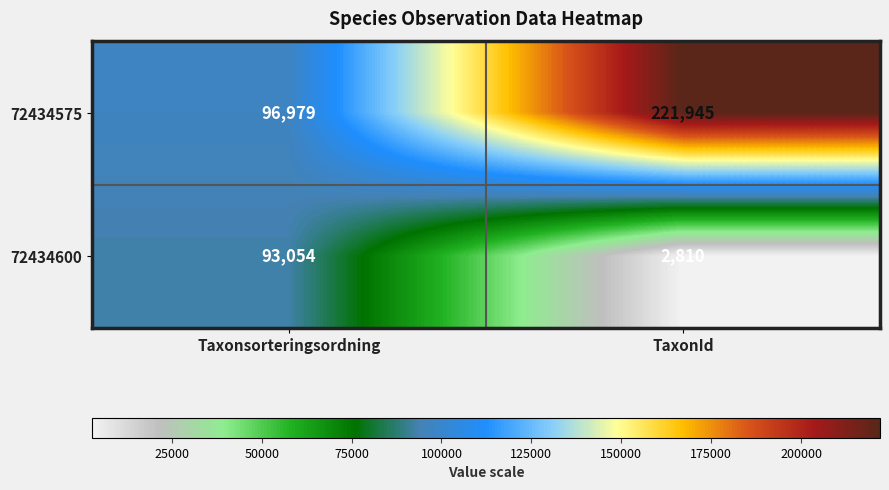

What is the difference between the highest and lowest values at TaxonId?

219135